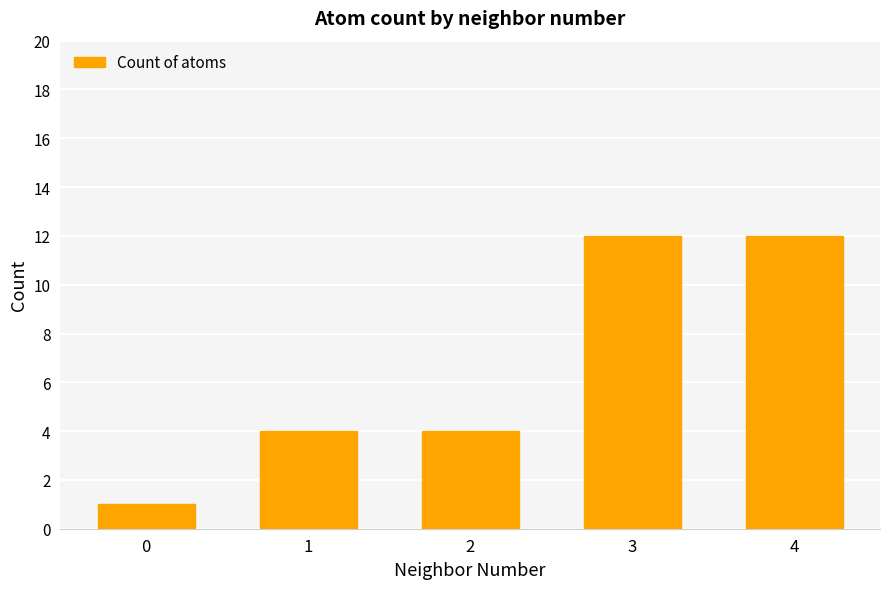

Does the chart contain stacked bars?

No